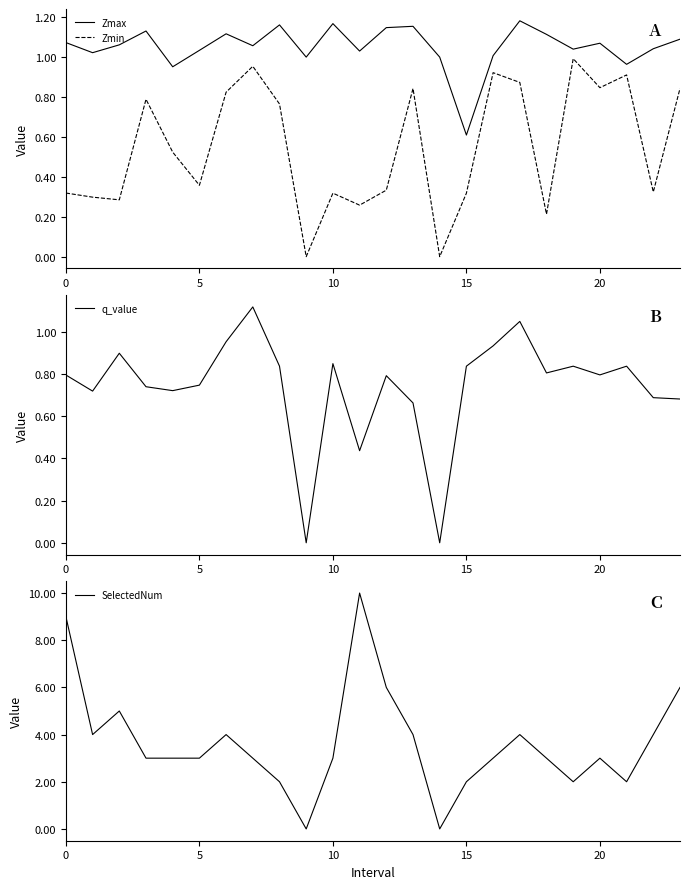

What are all the series names shown in the legend?

Zmax, Zmin, q_value, SelectedNum